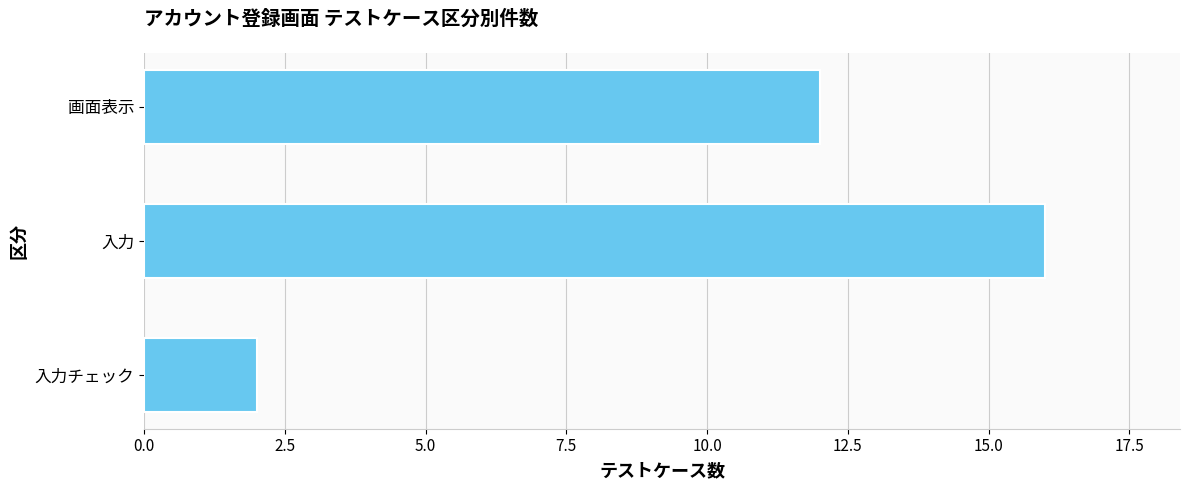

What position from the bottom is 入力チェック?

1